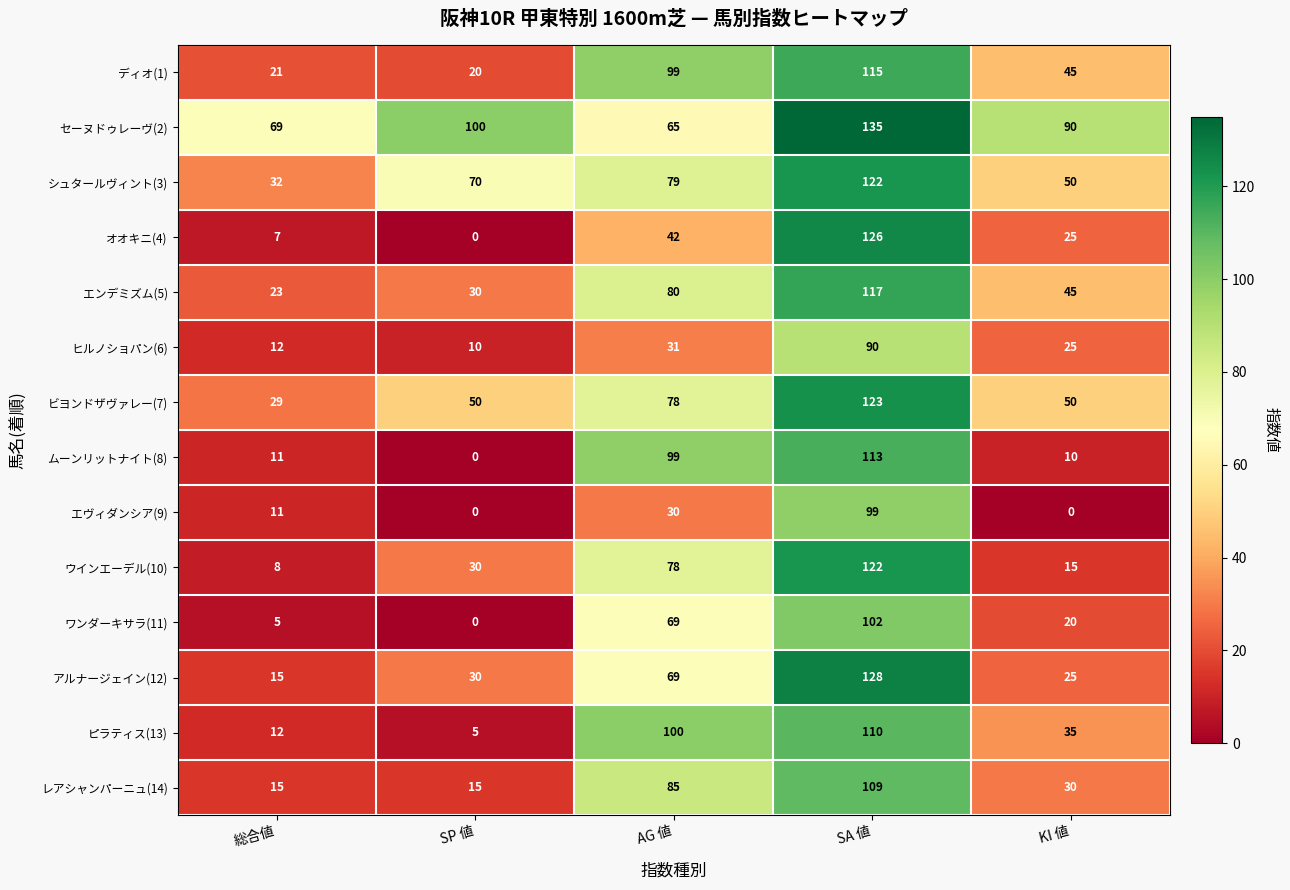

Where is ムーンリットナイト(8) nearest to the value 56?

AG 値